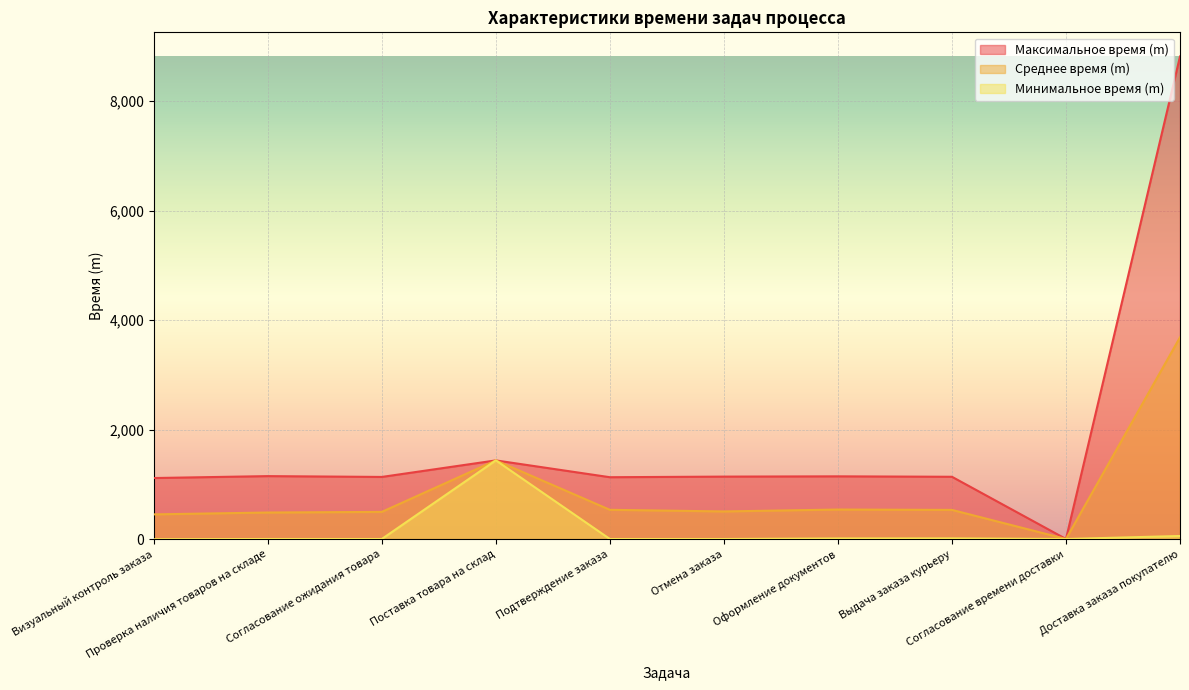

Does the chart display data point markers on the line(s)?

No